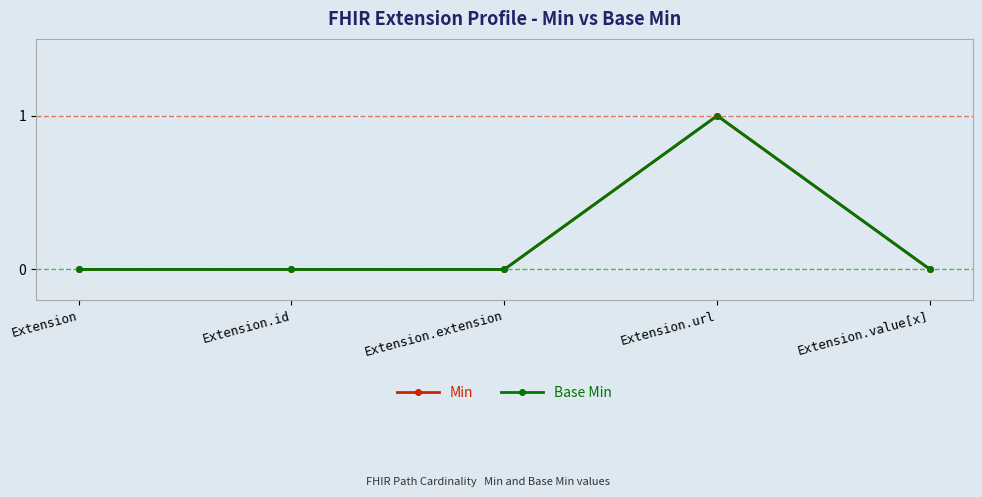

Does the chart have visible grid lines?

Yes